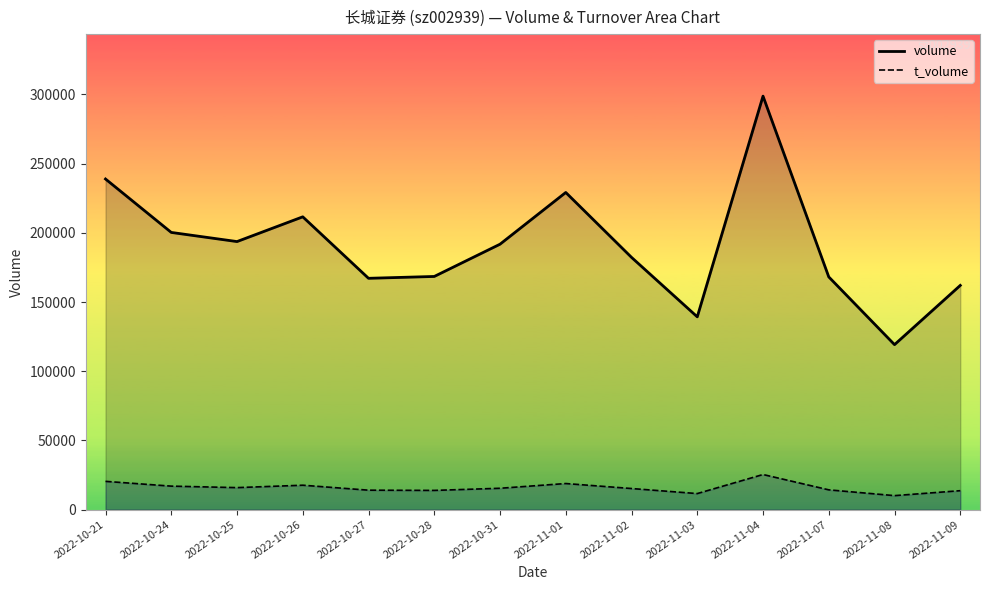

What position from the right is 2022-10-21?

14